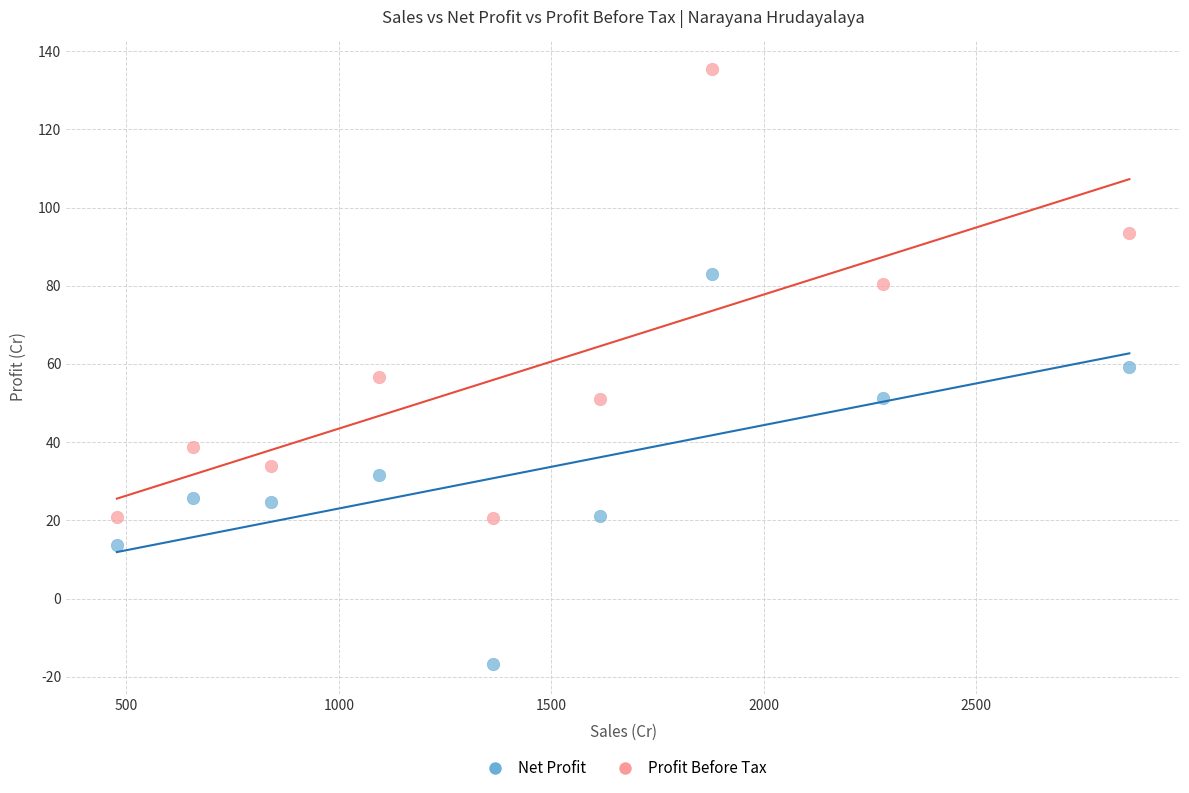

What are all the series names shown in the legend?

Net Profit, Profit Before Tax